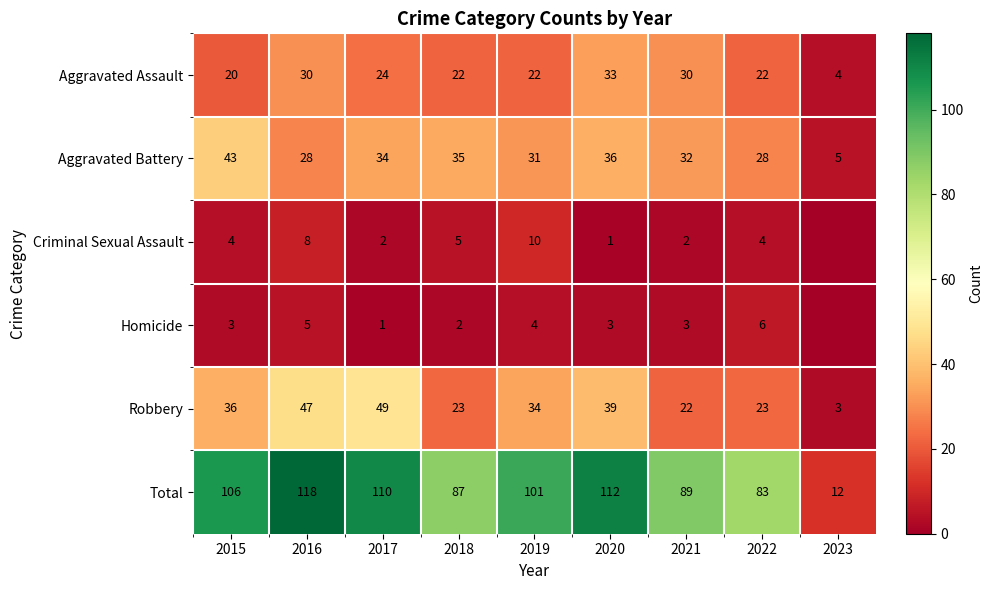

What is the lowest value of the Aggravated Battery series?

5